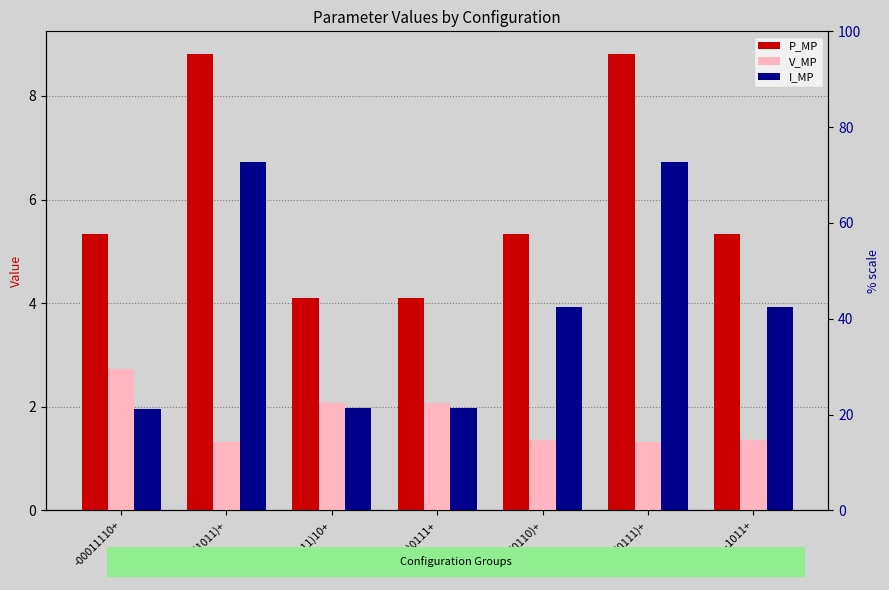

Reading left to right, transcribe all the data shown in this chart.

P_MP: 5.3	8.8	4.1	4.1	5.3	8.8	5.3
V_MP: 2.7	1.3	2.1	2.1	1.4	1.3	1.4
I_MP: 2.0	6.7	2.0	2.0	3.9	6.7	3.9